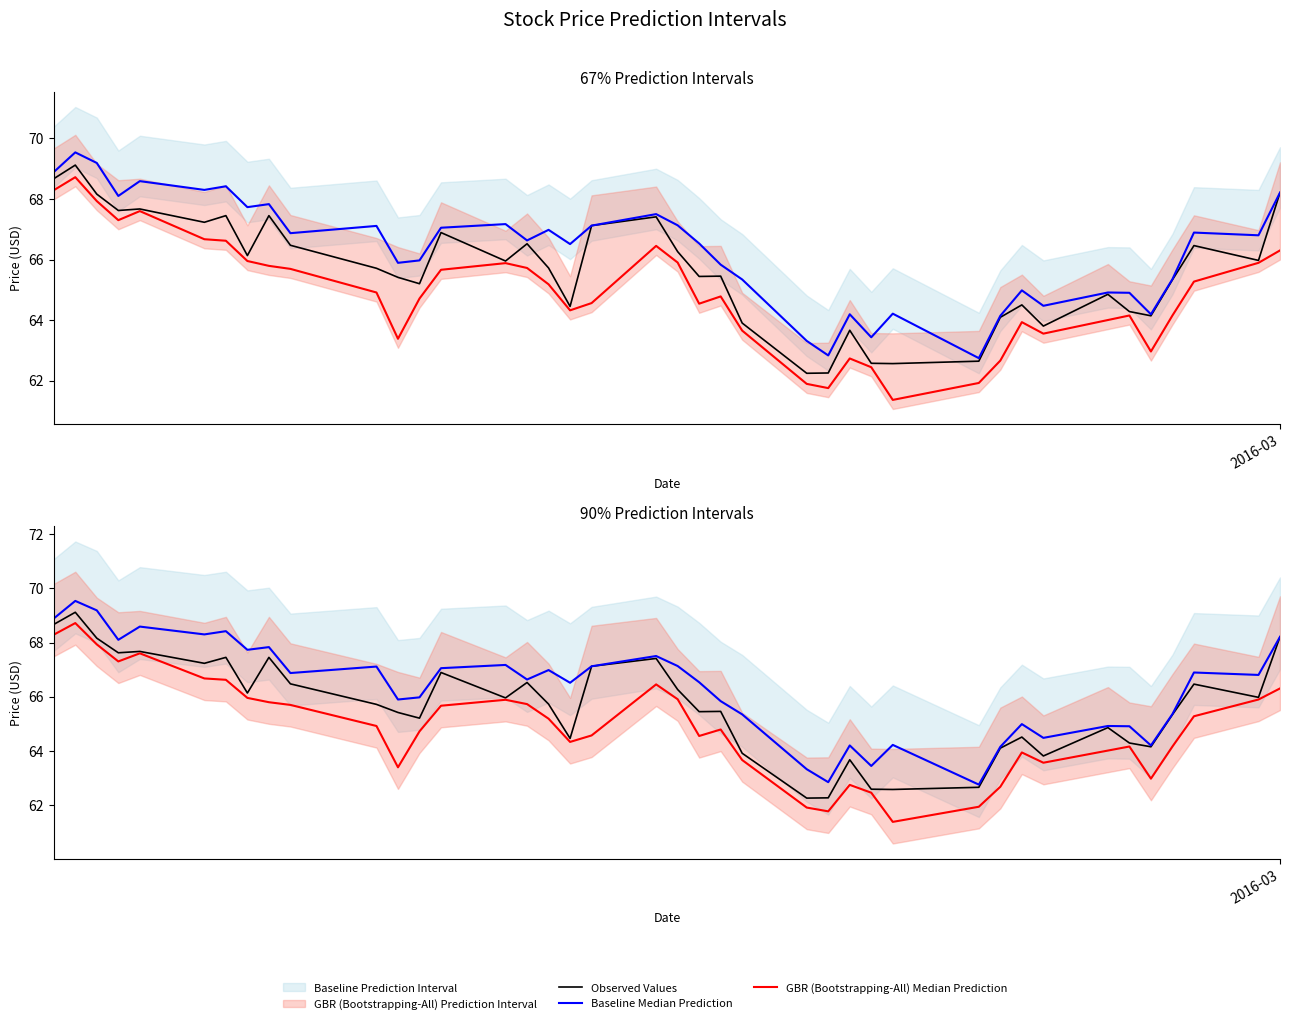

Reading left to right, list all the values displayed in this chart.

Observed Values: 68.7	69.1	68.2	67.6	67.7	67.2	67.4	66.1	67.4	66.5	65.7	65.4	65.2	66.9	65.9	66.5	65.7	64.4	67.1	67.4	66.3	65.4	65.4	63.9	62.2	62.2	63.7	62.6	62.6	62.6	64.1	64.5	63.8	64.8	64.3	64.1	65.3	66.5	66.0	68.2
Baseline Median Prediction: 68.9	69.5	69.2	68.1	68.6	68.3	68.4	67.7	67.8	66.9	67.1	65.9	66.0	67.1	67.2	66.6	67.0	66.5	67.1	67.5	67.1	66.5	65.8	65.3	63.3	62.8	64.2	63.4	64.2	62.7	64.1	65.0	64.5	64.9	64.9	64.2	65.3	66.9	66.8	68.2
GBR (Bootstrapping-All) Median Prediction: 68.3	68.7	67.9	67.3	67.6	66.7	66.6	65.9	65.8	65.7	64.9	63.4	64.7	65.7	65.9	65.7	65.2	64.3	64.6	66.4	65.9	64.5	64.8	63.7	61.9	61.8	62.7	62.4	61.4	61.9	62.7	63.9	63.5	64.0	64.2	63.0	64.2	65.3	65.9	66.3